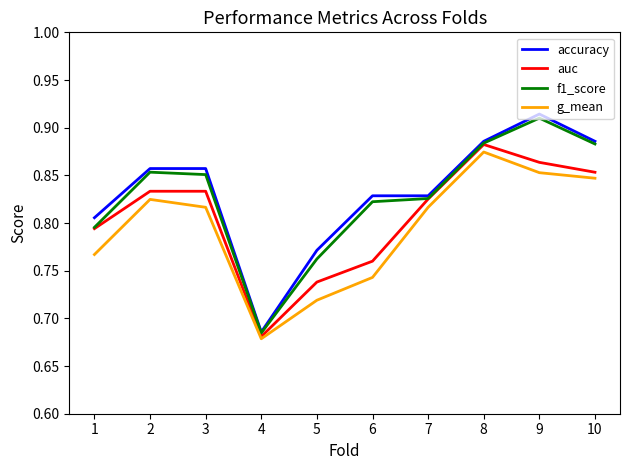

Where is f1_score nearest to the value 0?

4